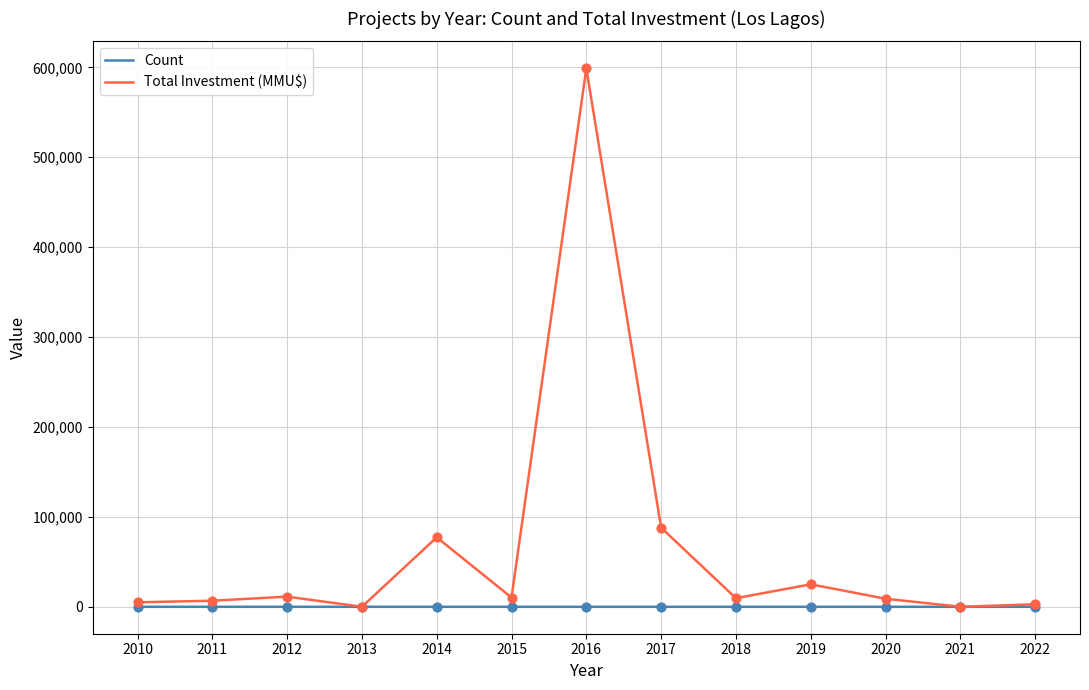

Which series has the widest spread of values?

Total Investment (MMU$)